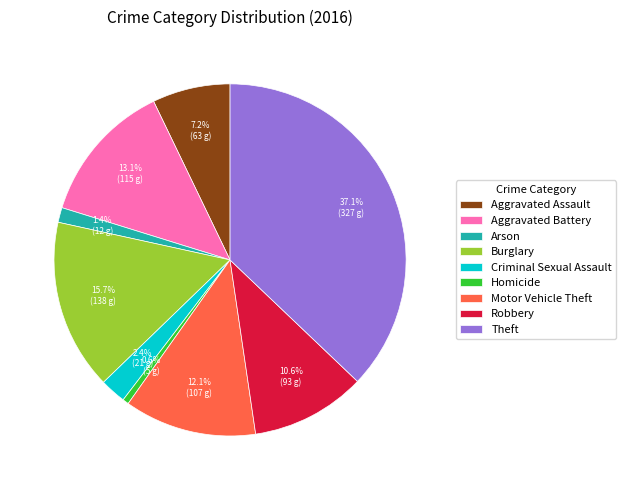

How much of the chart is everything except Homicide?

99.4%